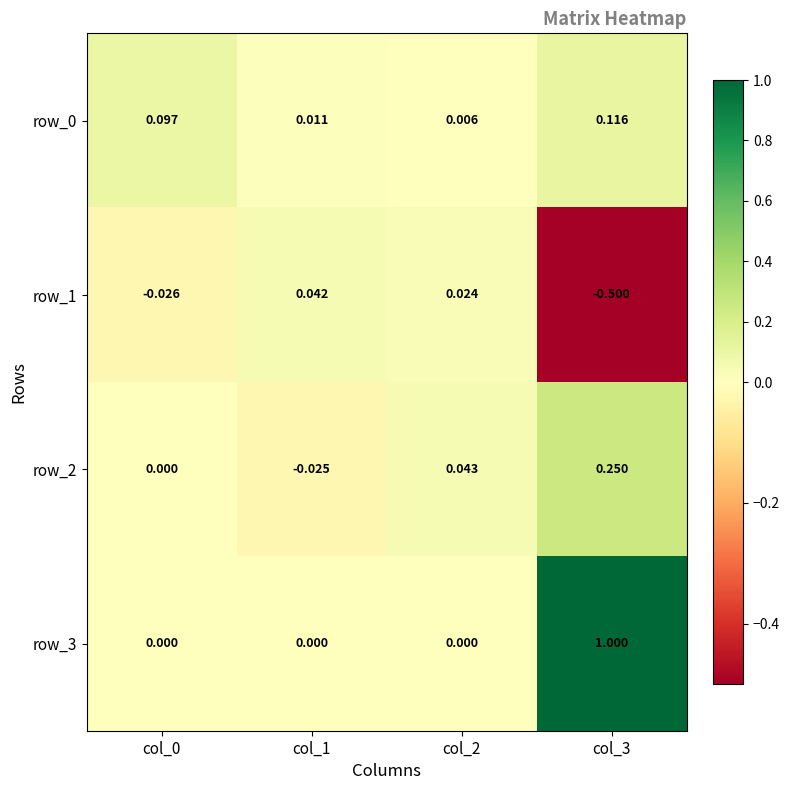

Reading right to left, transcribe all the data shown in this chart.

row_0: col_3=0.1	col_2=0.0	col_1=0.0	col_0=0.1
row_1: col_3=-0.5	col_2=0.0	col_1=0.0	col_0=-0.0
row_2: col_3=0.2	col_2=0.0	col_1=-0.0	col_0=0.0
row_3: col_3=1.0	col_2=0.0	col_1=0.0	col_0=0.0